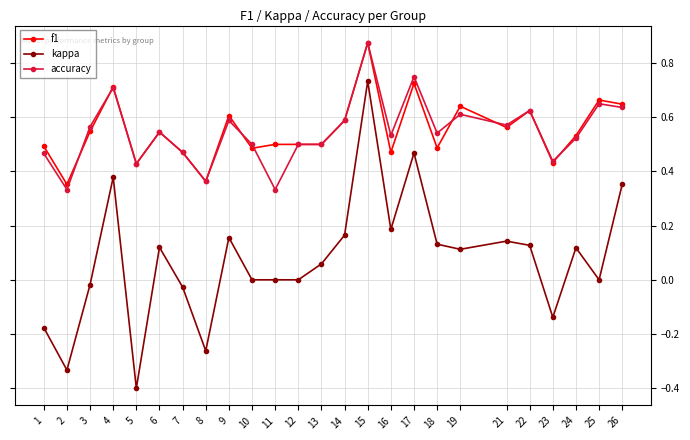

Is the value of f1 at 19 greater than the value of accuracy at 24?

Yes